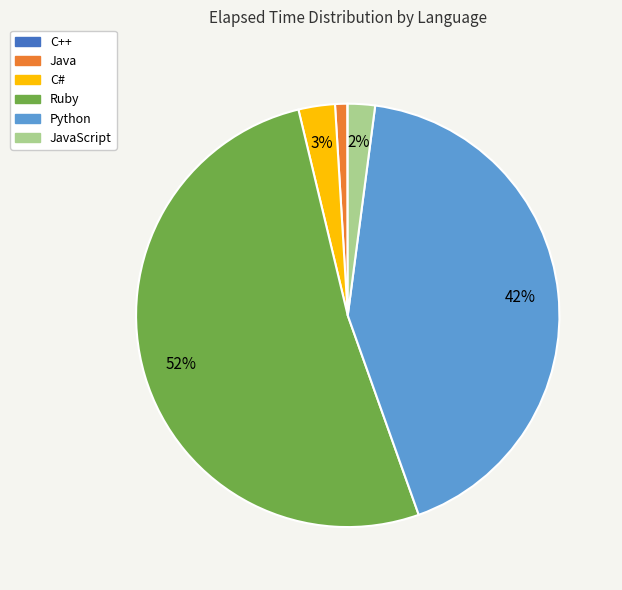

Does any single category account for the majority?

Yes